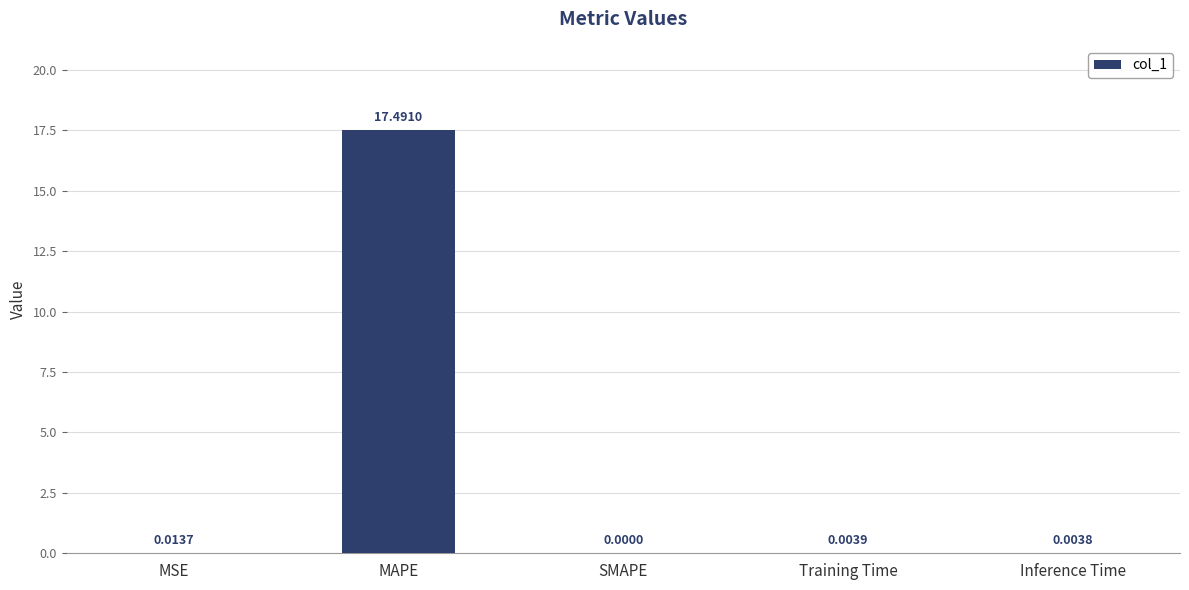

At which category does the chart reach its peak across all series?

MAPE